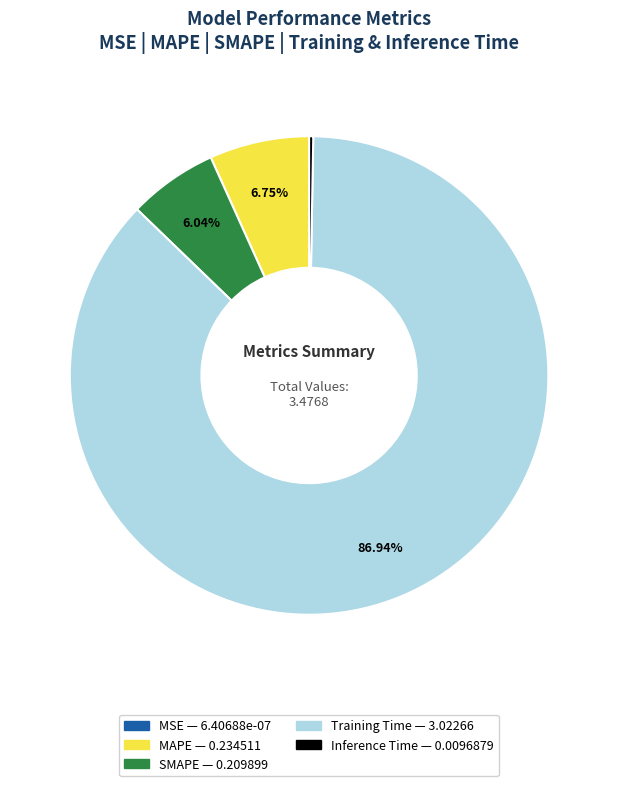

To the nearest percent, what is the average slice percentage?

20%